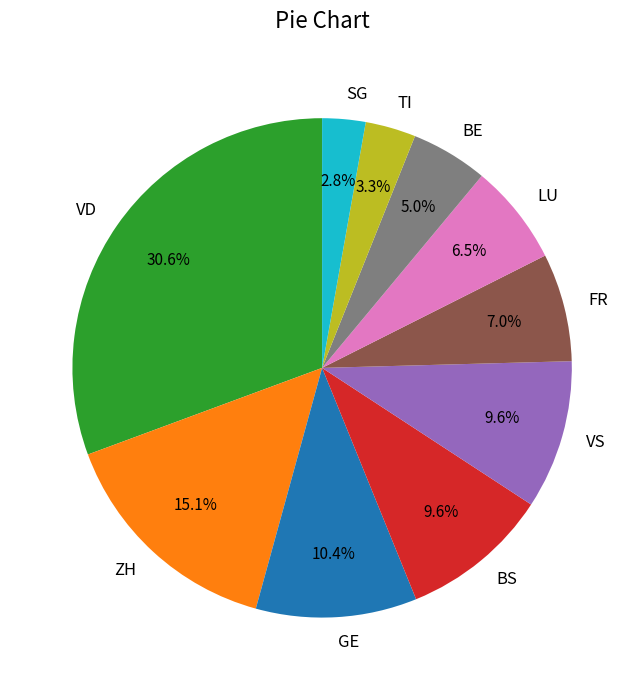

To the nearest percent, what is the difference between the largest and smallest slice percentages?

28%